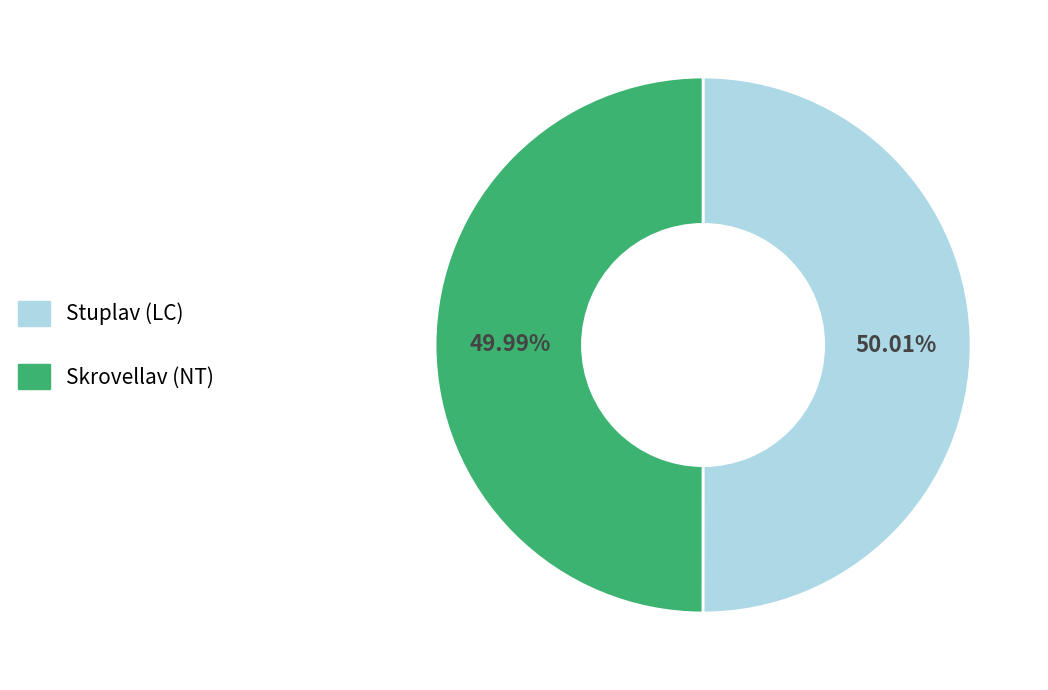

The Skrovellav (NT) slice represents 36% of the pie. True or false?

False